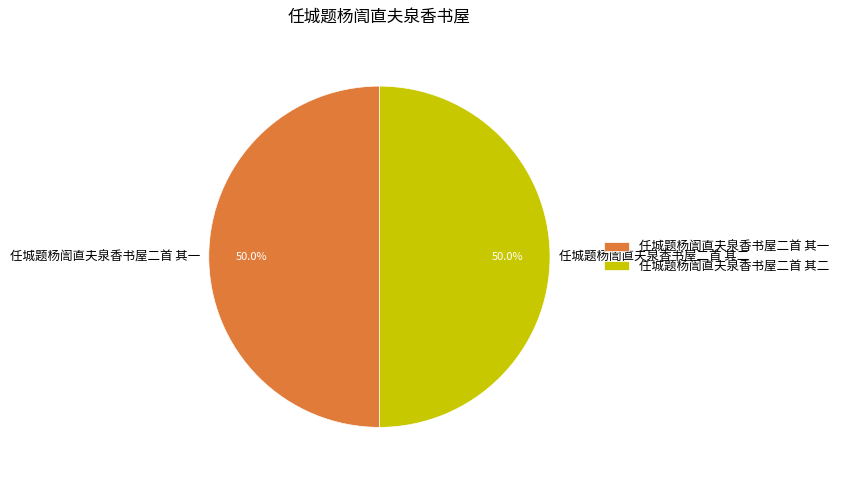

Combined, do 任城题杨訚直夫泉香书屋二首 其二 and 任城题杨訚直夫泉香书屋二首 其一 account for over 50%?

Yes